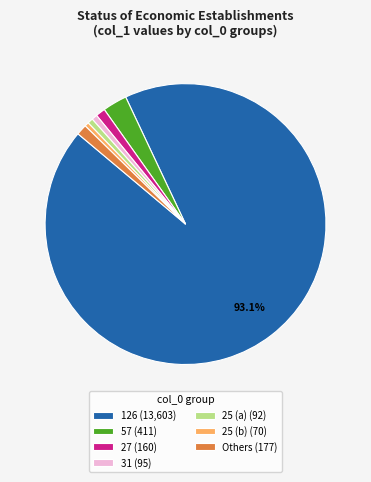

Between 25 (a) (92) and 57 (411), which is larger?

57 (411)